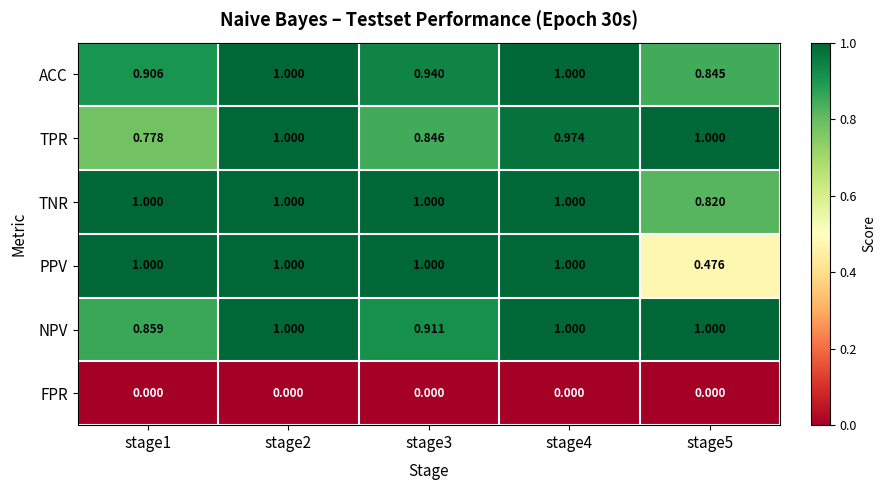

Which series changed the most between stage3 and stage4?

TPR